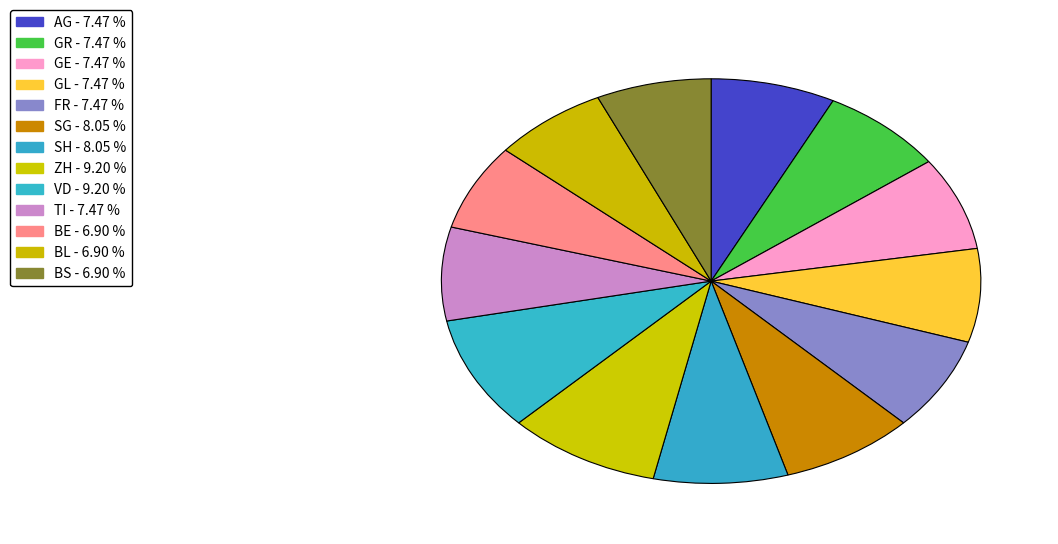

The SG slice represents 8% of the pie. True or false?

True